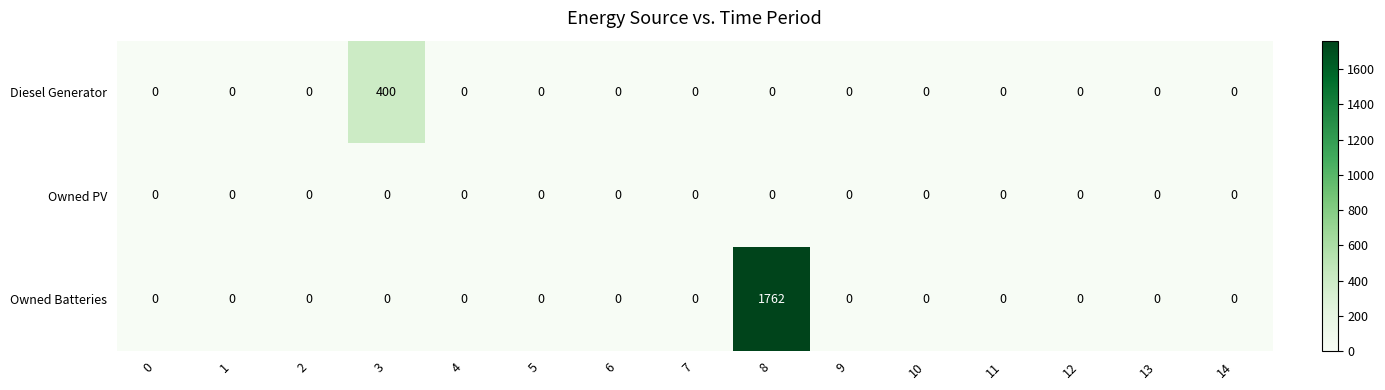

What is the greatest value displayed?

1762